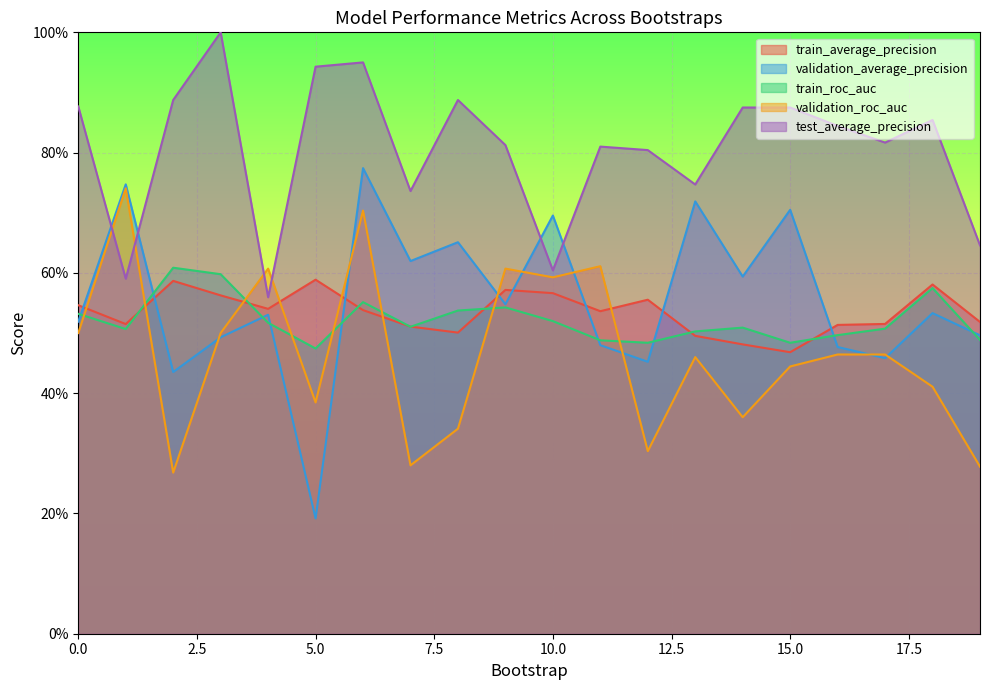

What is the sum of the test_average_precision values at 18 and 14?

1.7